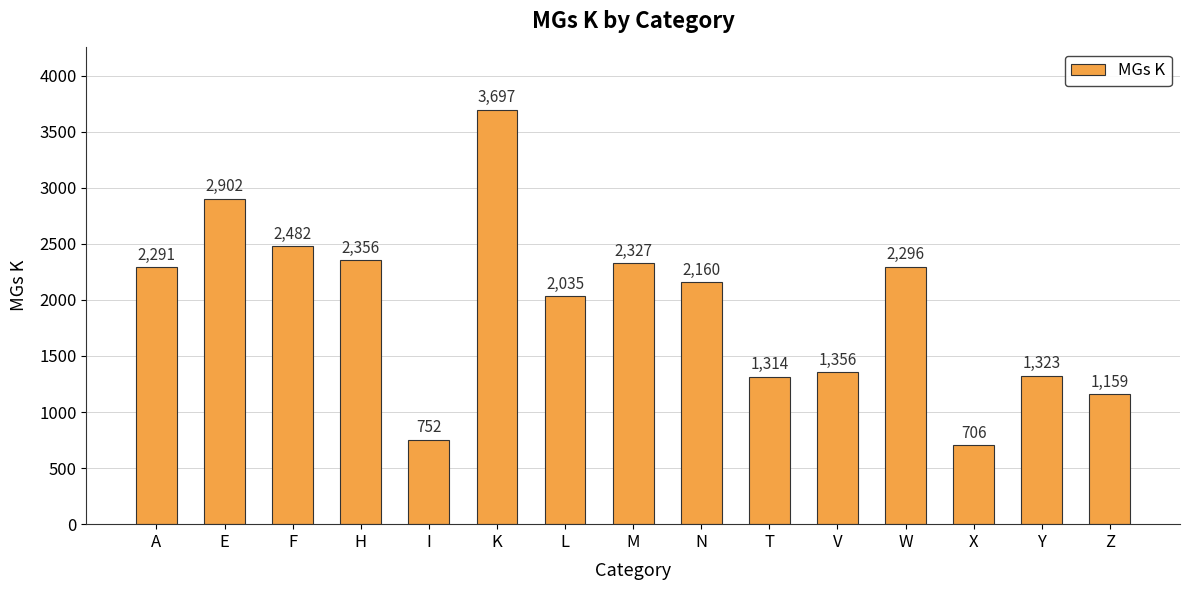

How many bars are there in total?

15